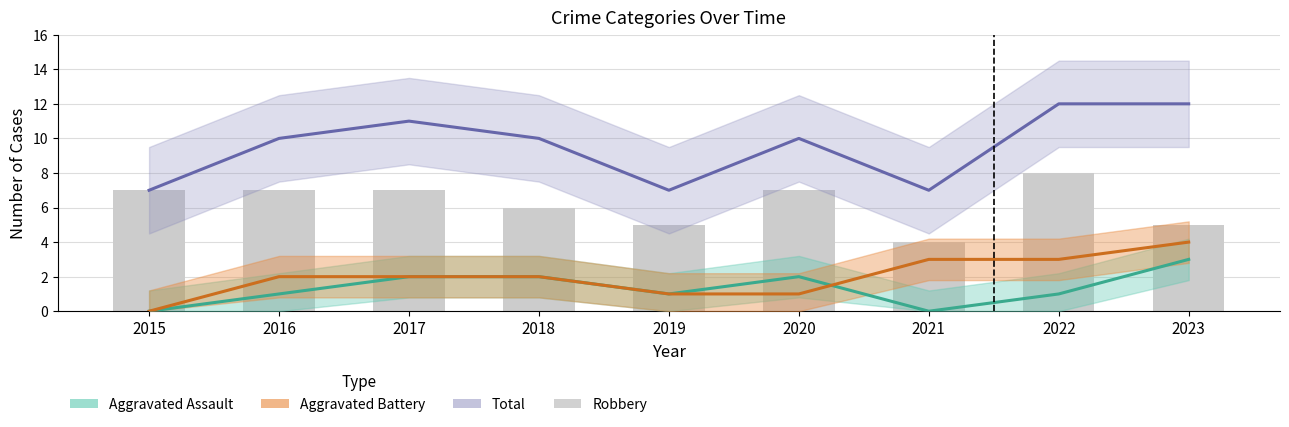

Approximately how many times larger is the value at 2021 compared to 2018?

0.7